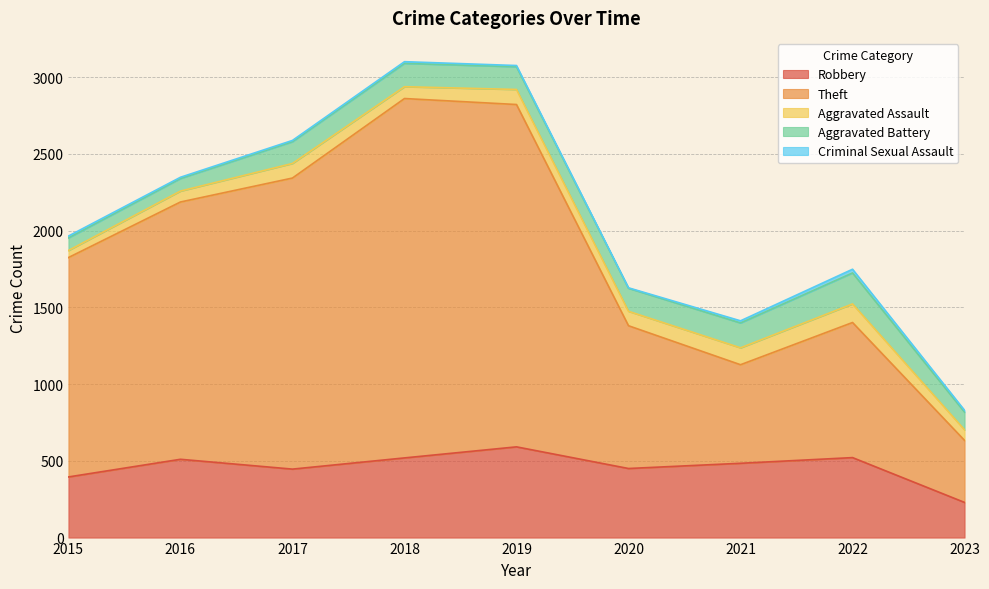

Where is Robbery nearest to the value 410?

2015